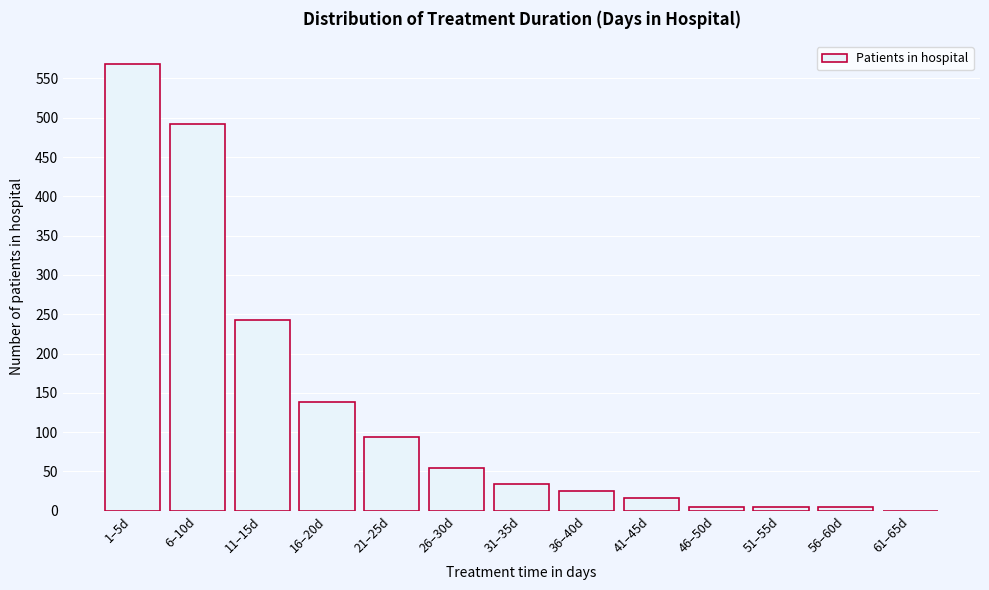

Reading left to right, transcribe all the data shown in this chart.

1–5d=569	6–10d=492	11–15d=243	16–20d=138	21–25d=94	26–30d=54	31–35d=34	36–40d=25	41–45d=16	46–50d=5	51–55d=5	56–60d=5	61–65d=0